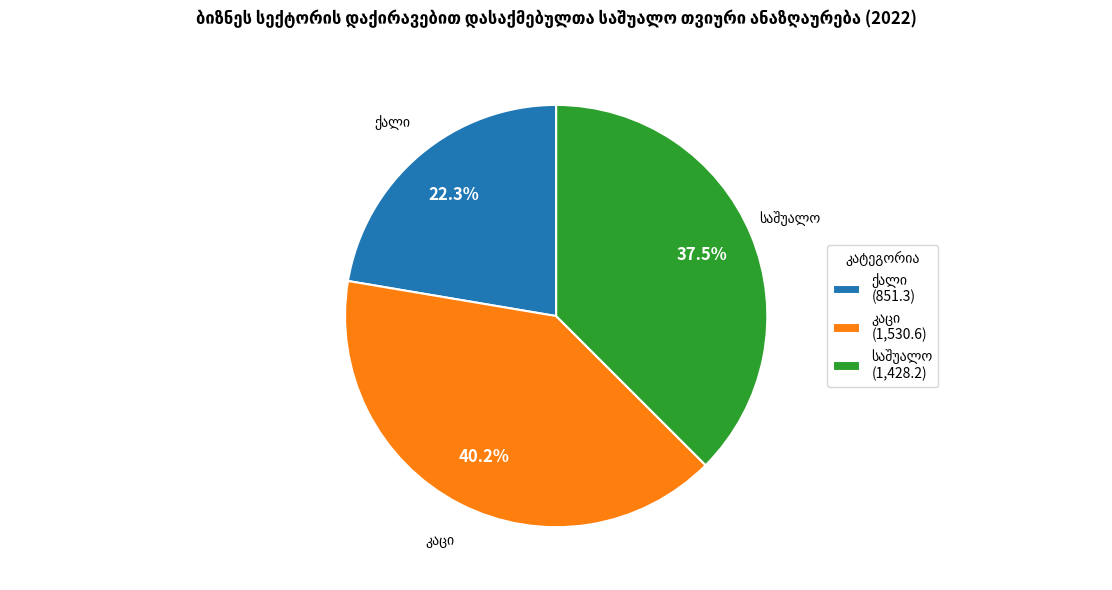

Is there a majority slice in this chart?

No